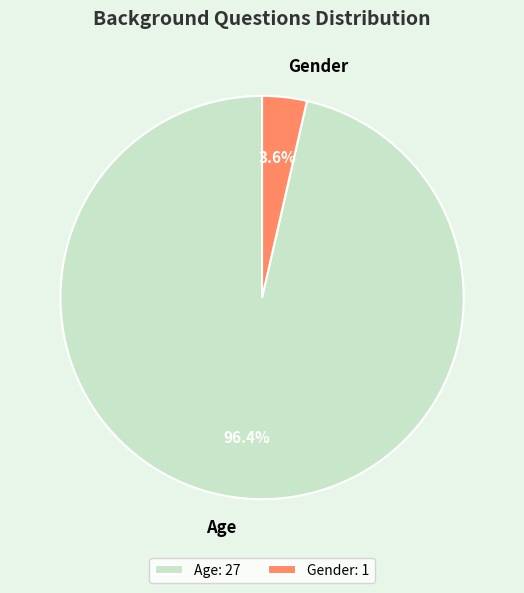

To the nearest percent, what is the combined percentage of Age and Gender?

100%